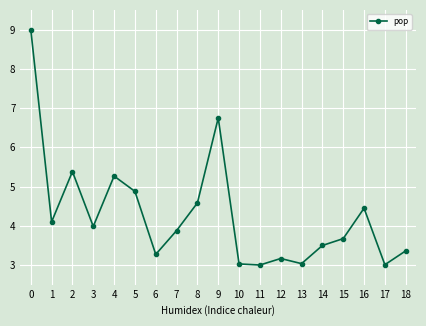

What is the ratio of the value at 2 to the value at 13?

1.8